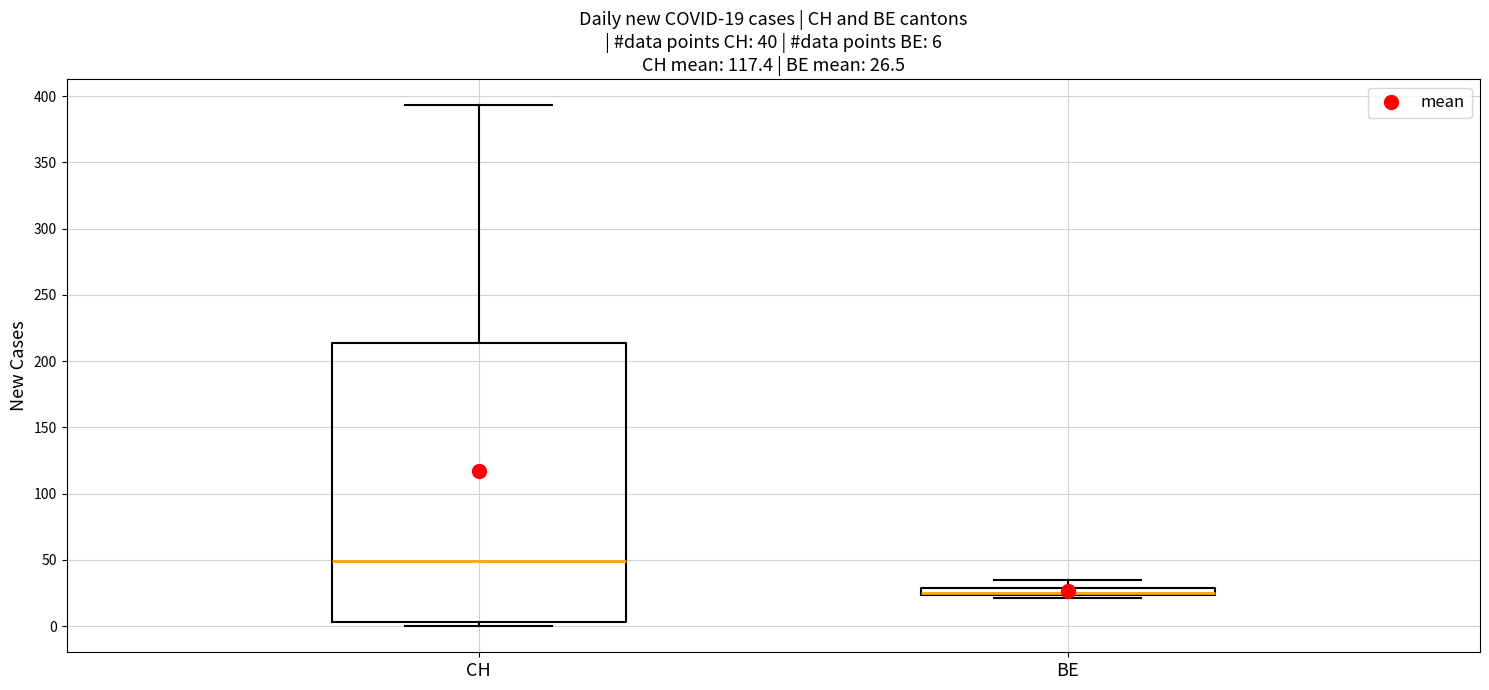

Which box's median line is the highest?

CH